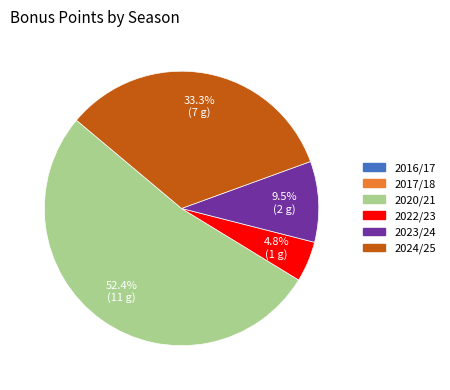

Count the number of slices in the pie.

4